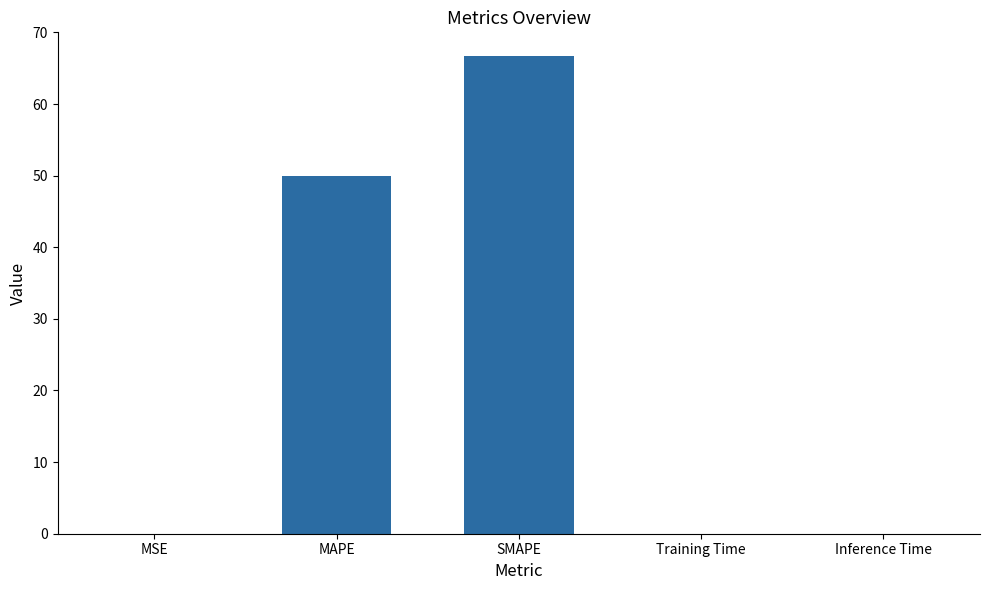

Which category has the highest value across all series?

SMAPE